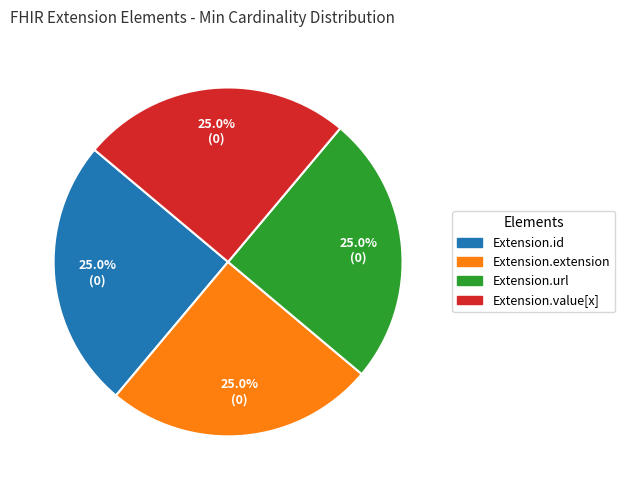

The Extension.id slice represents 1% of the pie. True or false?

False